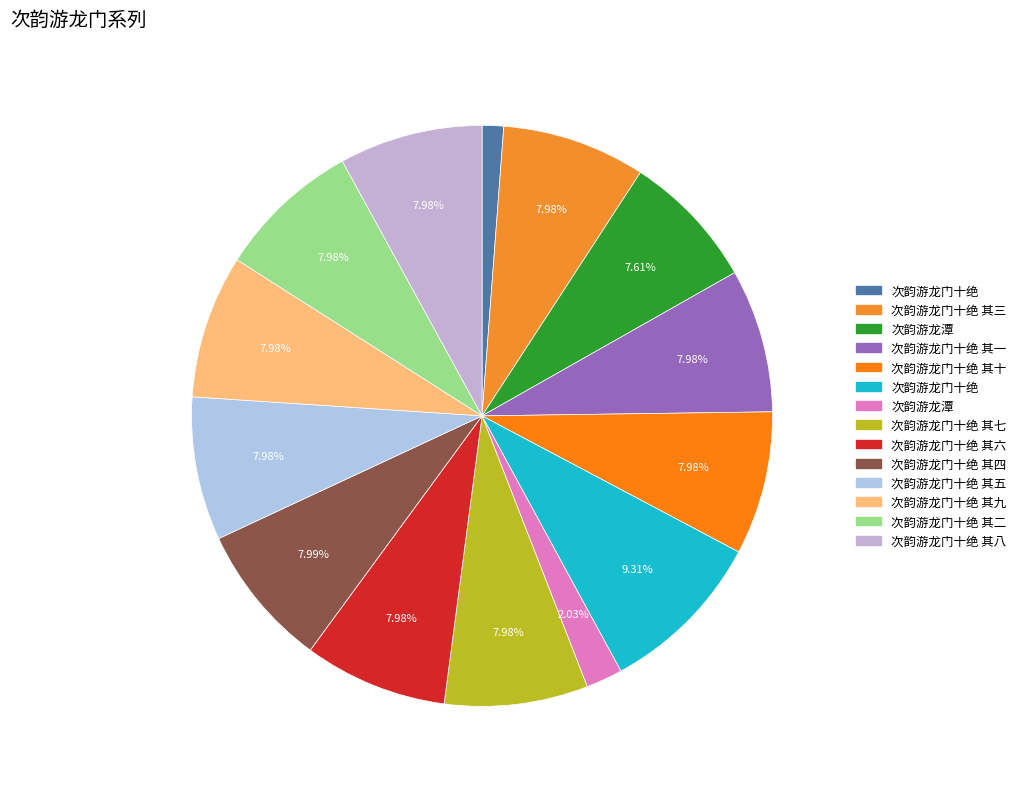

How many segments does this pie chart have?

14